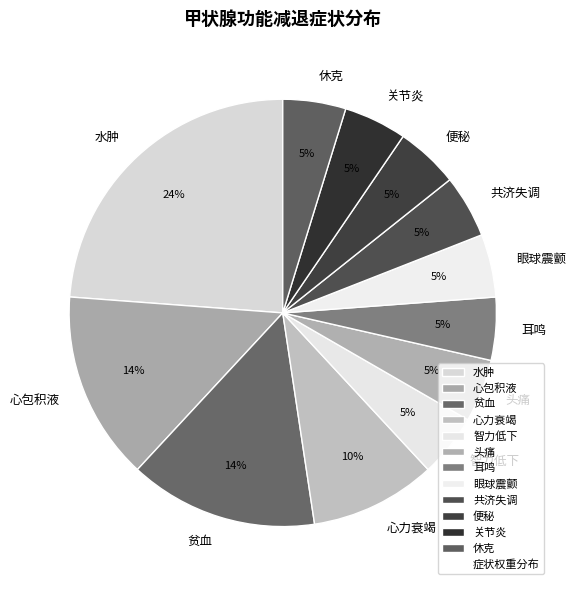

To the nearest percent, what is the difference between the largest and smallest slice percentages?

19%